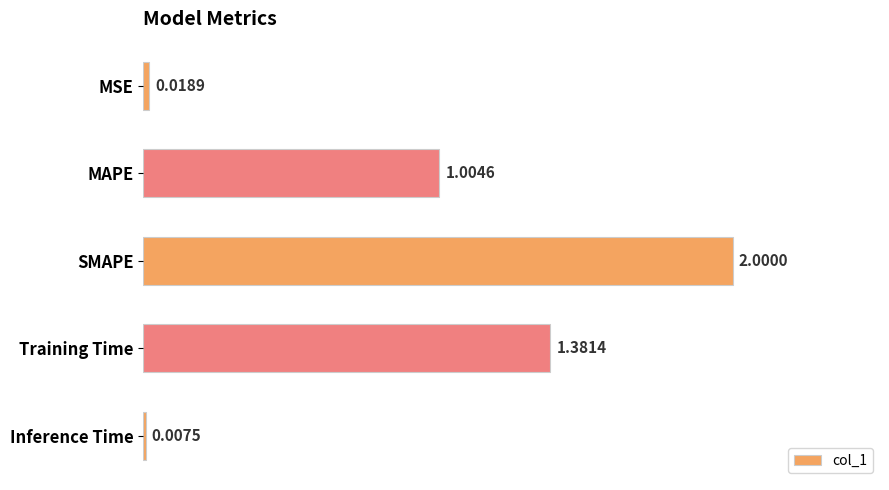

What is the average value?

0.9